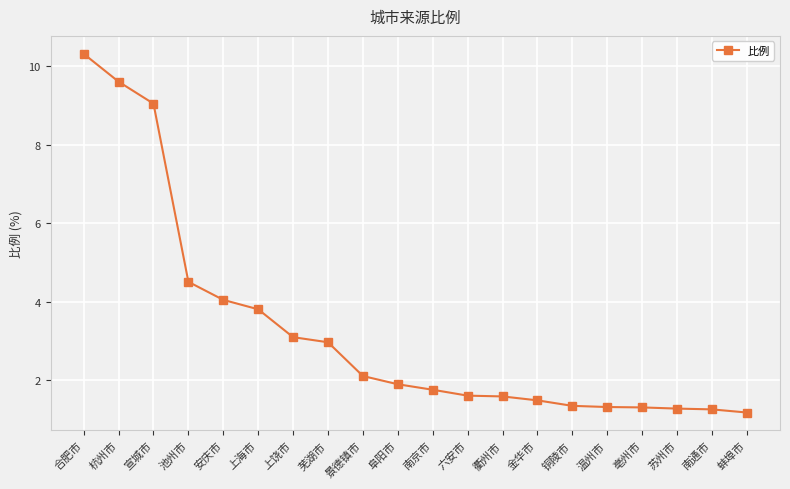

Which category has the highest value across all series?

合肥市